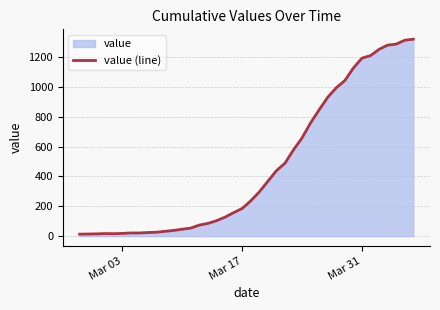

The value at Mar 31 is 1192. True or false?

True